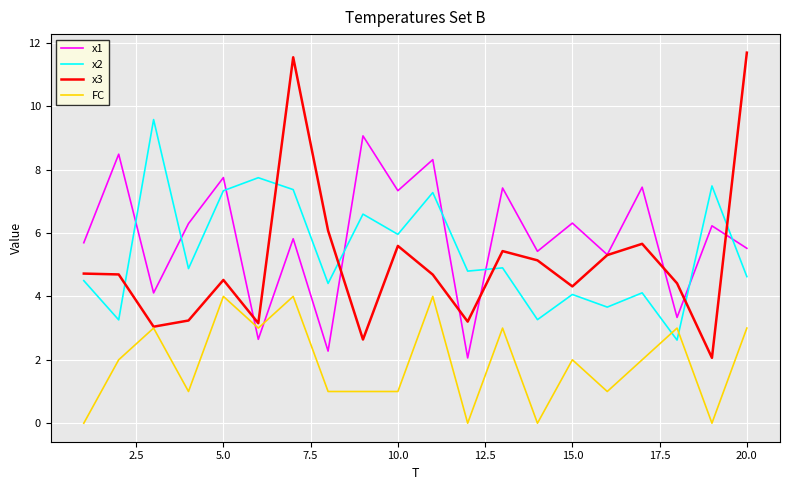

What is the greatest value displayed?

11.7